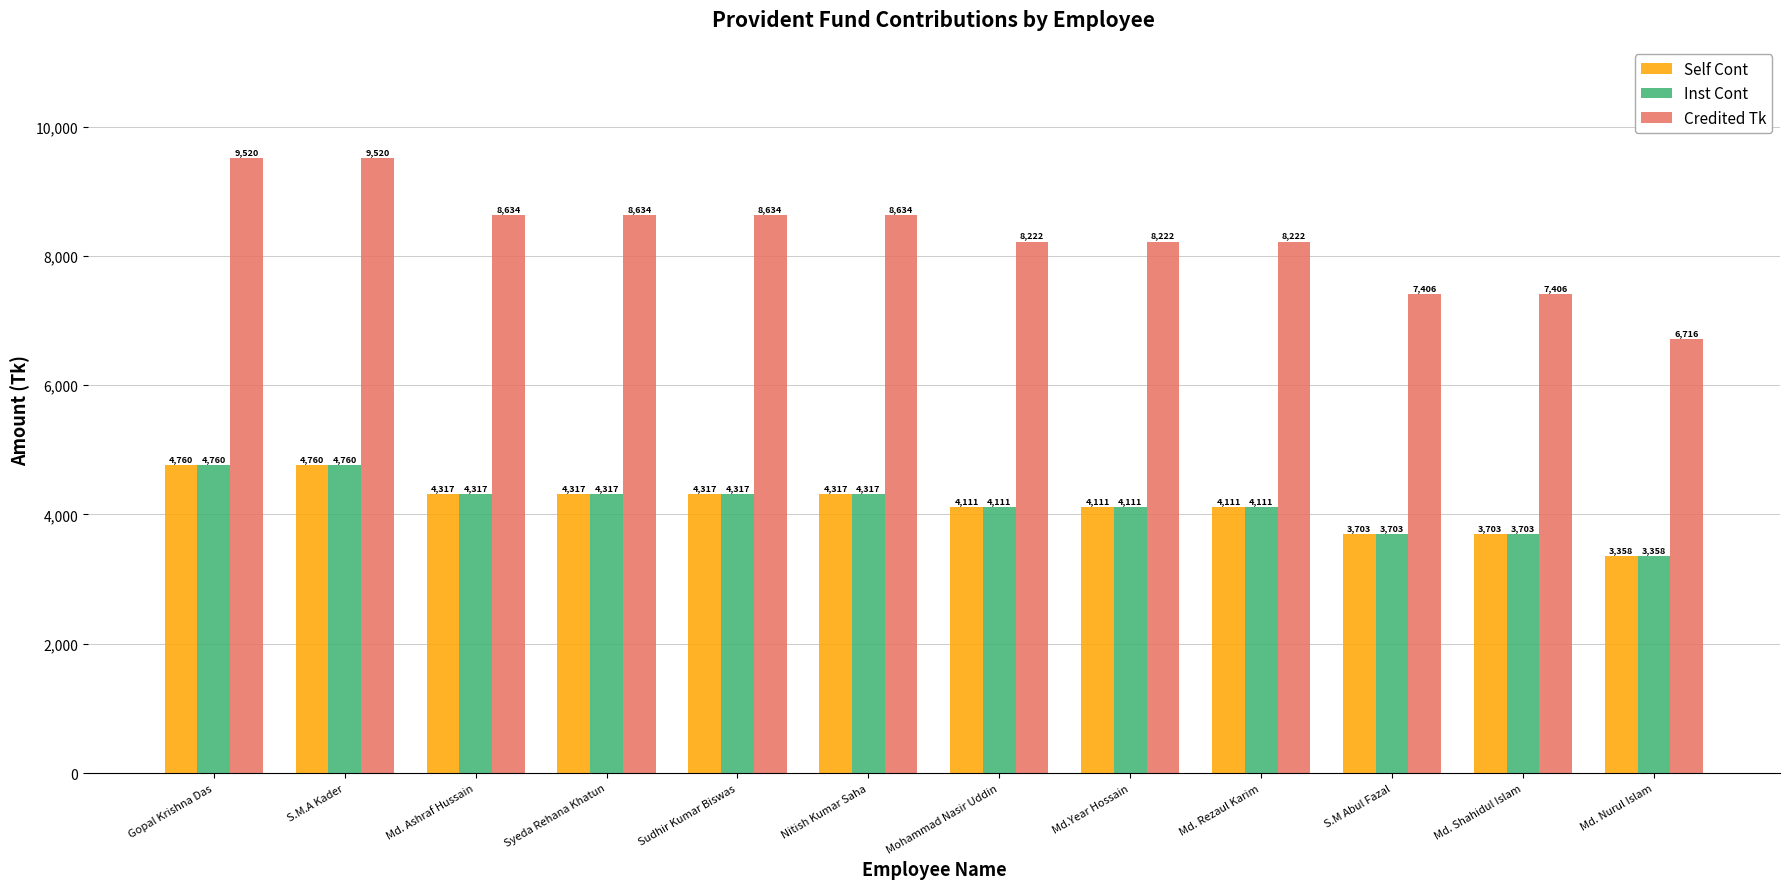

Which category has the lowest value across all series?

Md. Nurul Islam